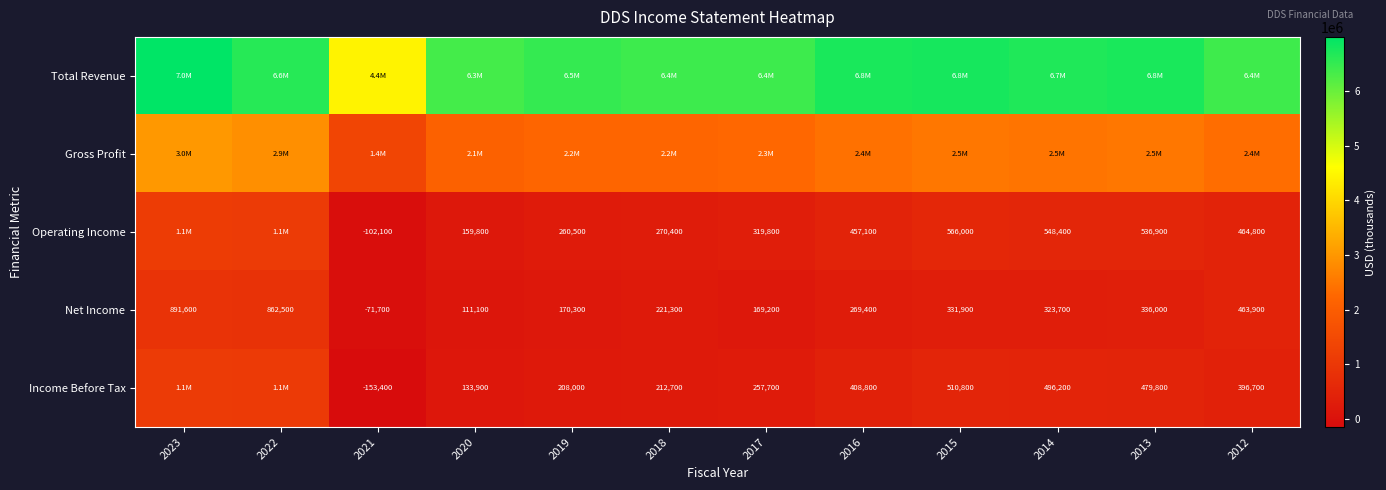

How many values in Net Income are below zero?

1